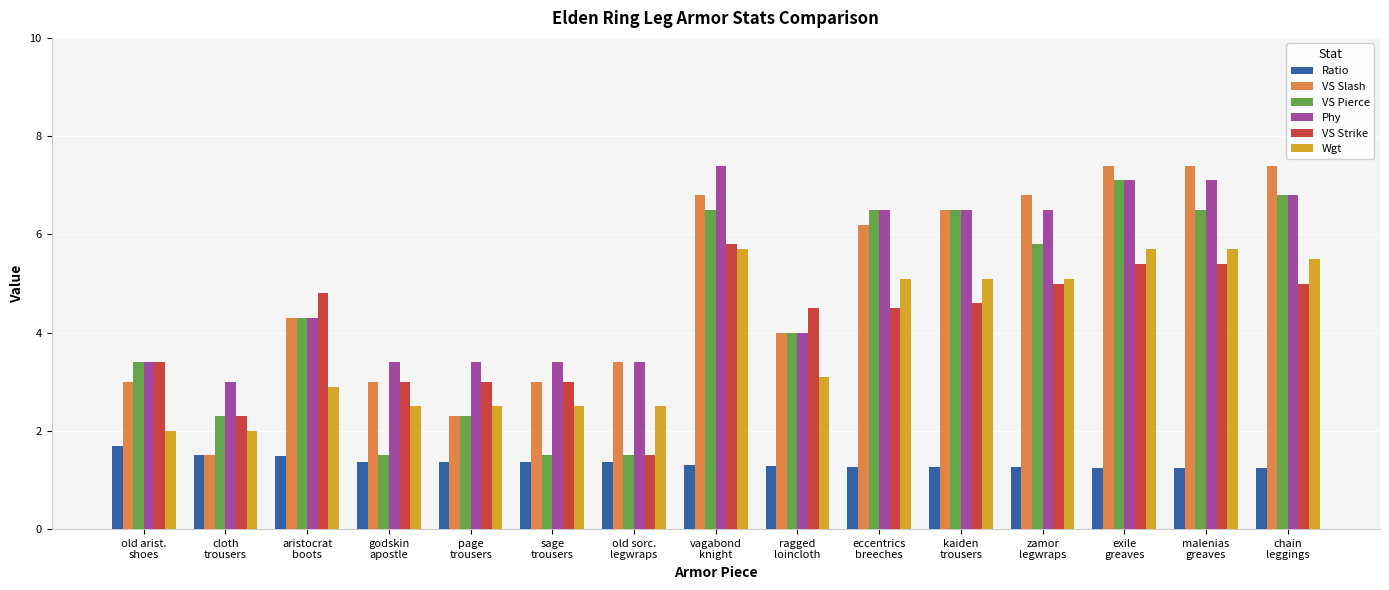

What is the minimum value shown in the chart?

1.2